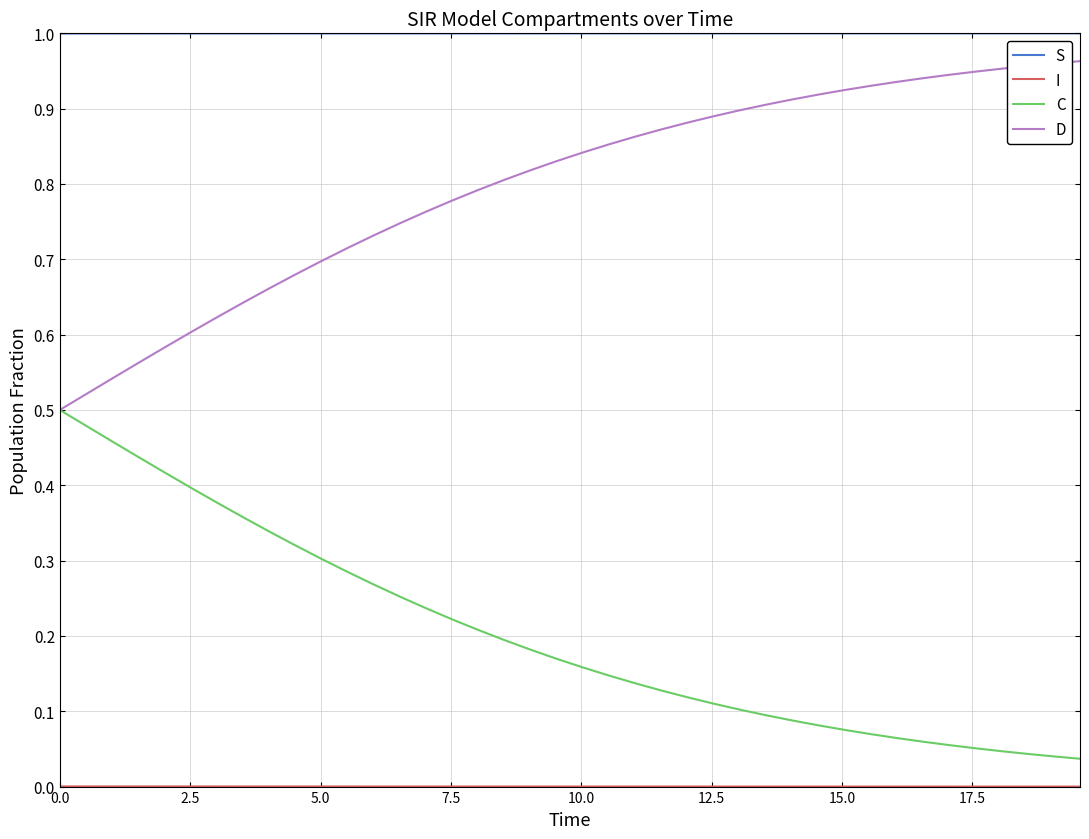

True or false: S and C cross at least once.

False